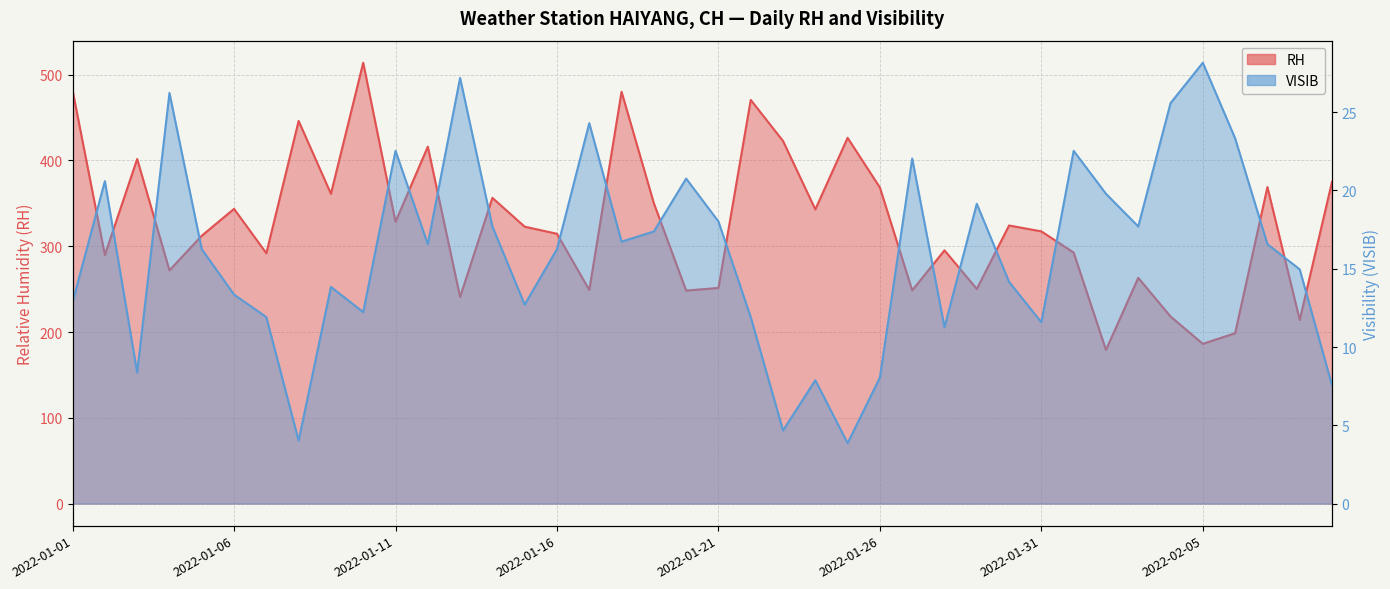

Is the value of RH at 2022-01-12 greater than the value of VISIB at 2022-01-15?

Yes